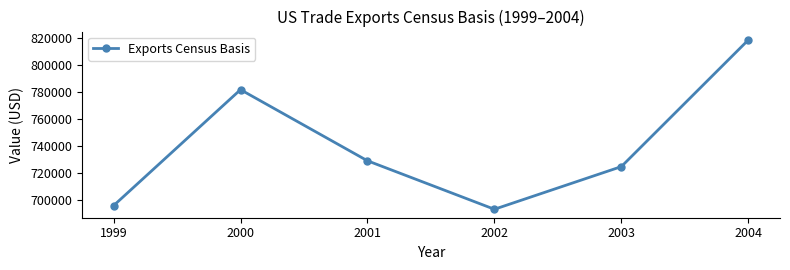

True or false: there are more than 0 points higher than both neighbors.

True